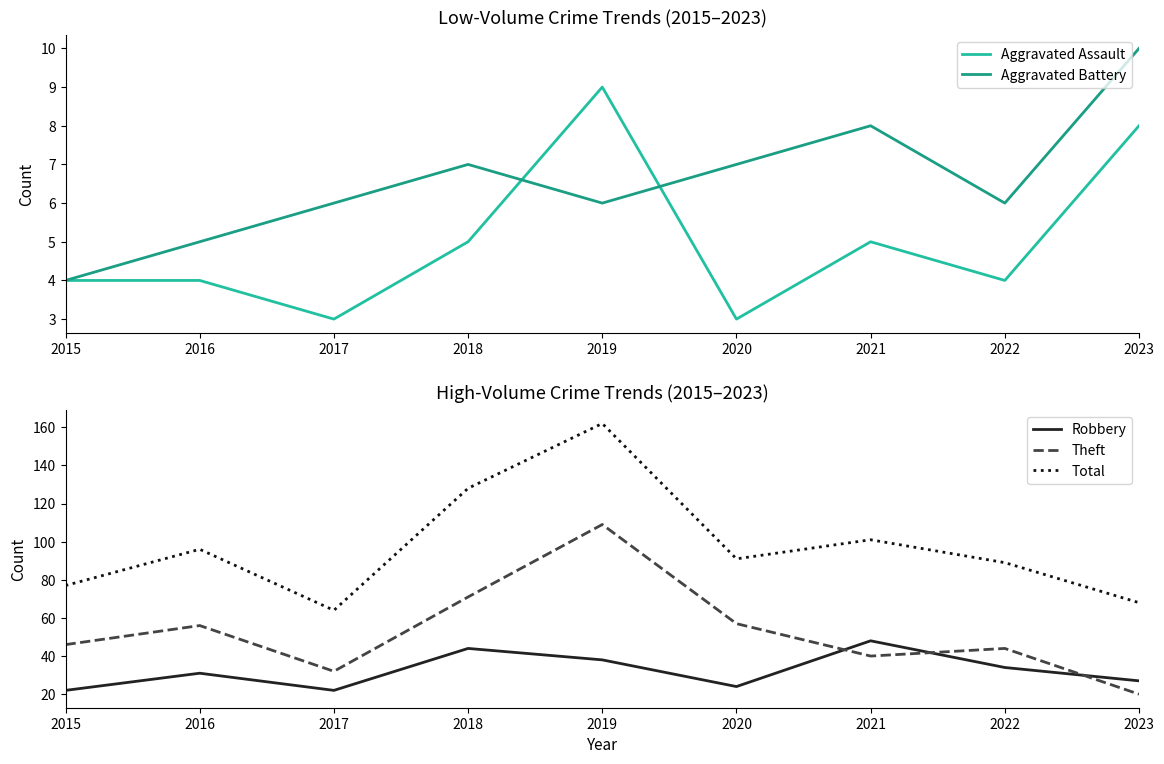

Reading left to right, list all the values displayed in this chart.

Aggravated Assault: 2015=4	2016=4	2017=3	2018=5	2019=9	2020=3	2021=5	2022=4	2023=8
Aggravated Battery: 2015=4	2016=5	2017=6	2018=7	2019=6	2020=7	2021=8	2022=6	2023=10
Robbery: 2015=22	2016=31	2017=22	2018=44	2019=38	2020=24	2021=48	2022=34	2023=27
Theft: 2015=46	2016=56	2017=32	2018=71	2019=109	2020=57	2021=40	2022=44	2023=20
Total: 2015=77	2016=96	2017=64	2018=128	2019=162	2020=91	2021=101	2022=89	2023=68